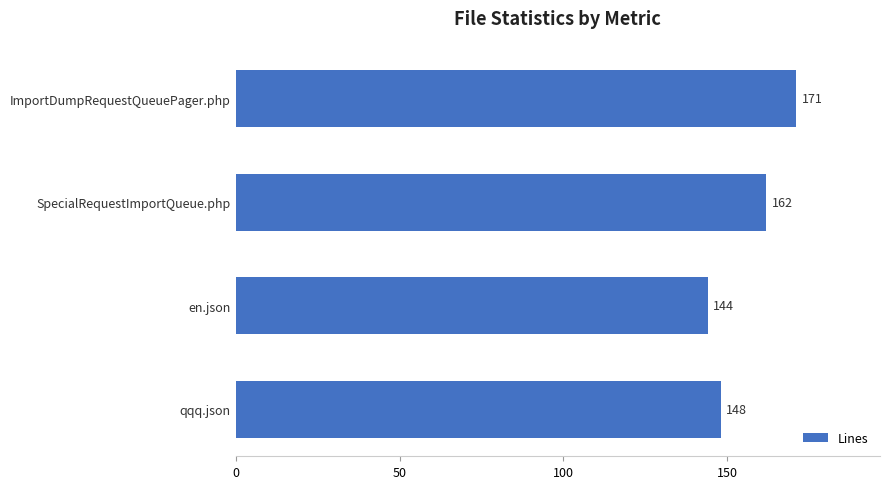

What is the difference between the maximum and second lowest values?

23